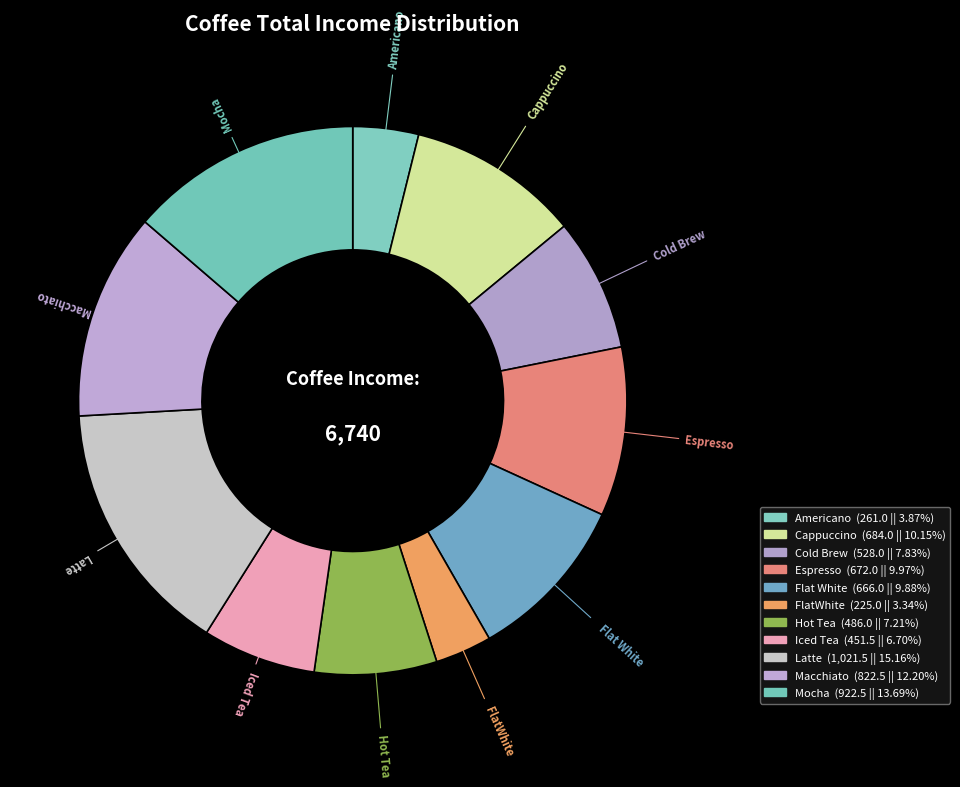

Is it true that Hot Tea is 1% of the pie?

False